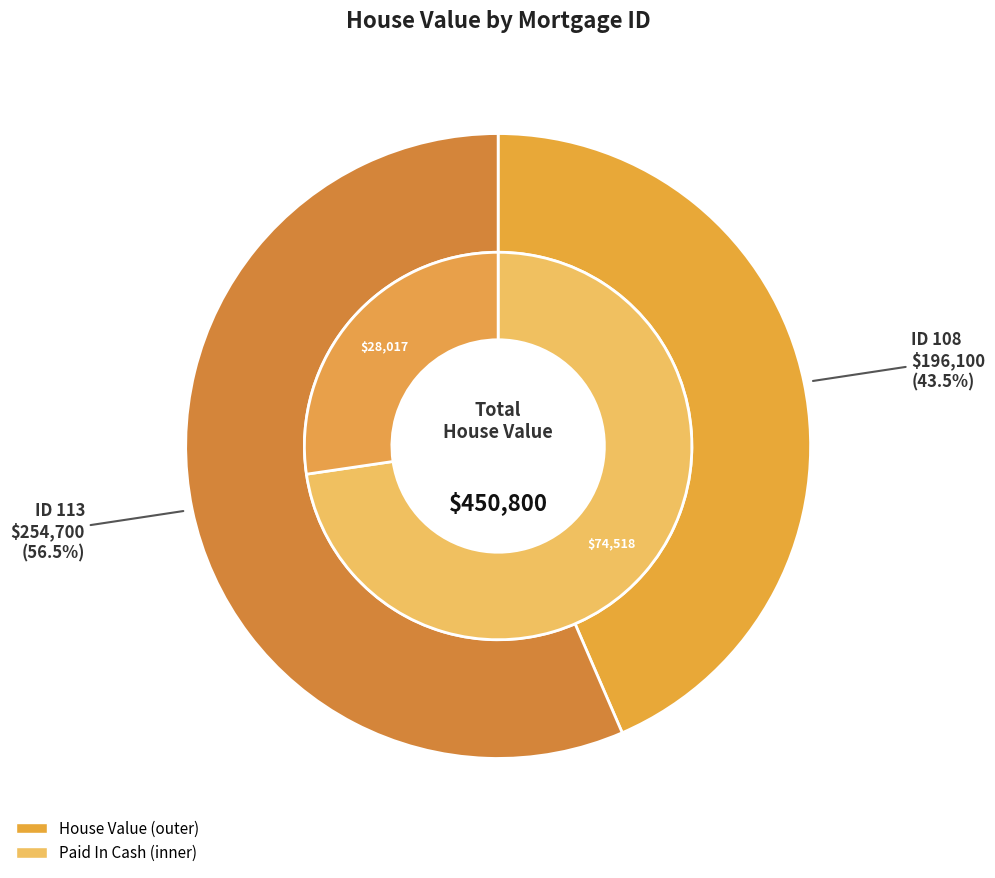

The 108 slice represents 44% of the pie. True or false?

True